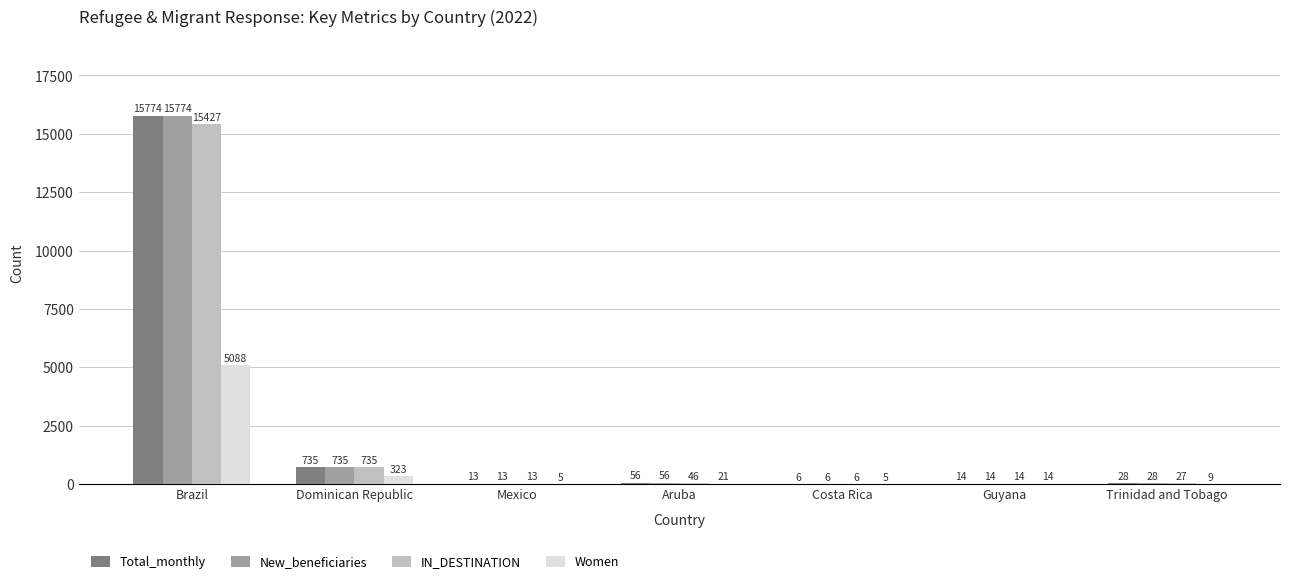

What is the sum of the Women values at Costa Rica and Mexico?

10